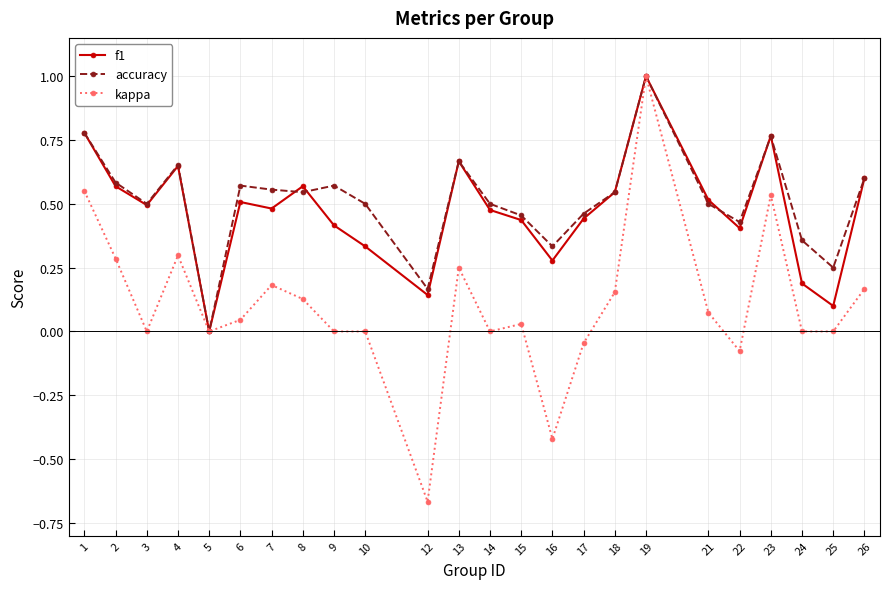

Which category has the highest value in the accuracy series?

19